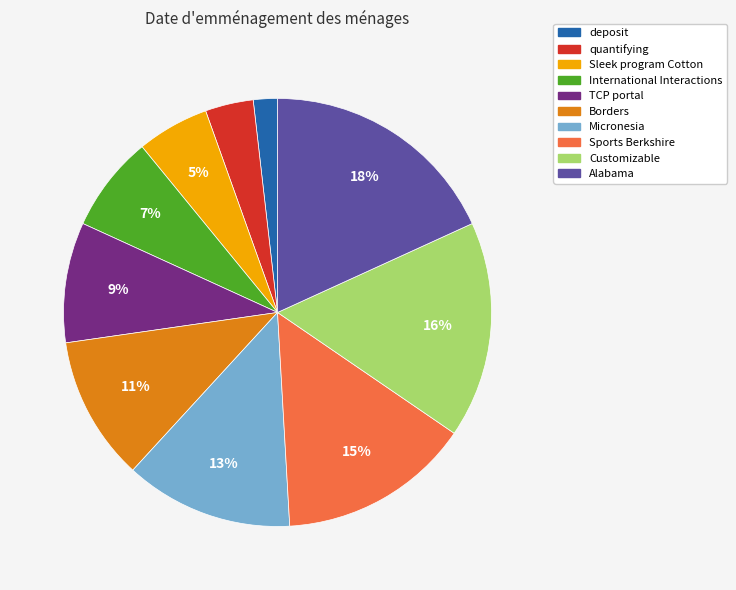

Do Sports Berkshire and Alabama together represent more than half of the pie?

No